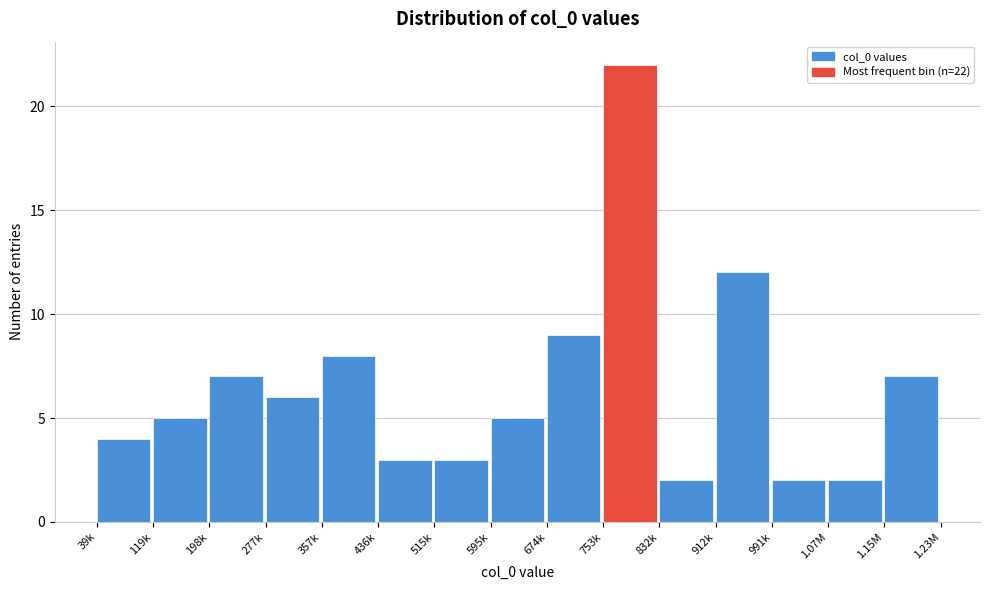

Reading left to right, transcribe all the data shown in this chart.

39k=4	119k=5	198k=7	277k=6	357k=8	436k=3	515k=3	595k=5	674k=9	753k=22	832k=2	912k=12	991k=2	1.07M=2	1.15M=7